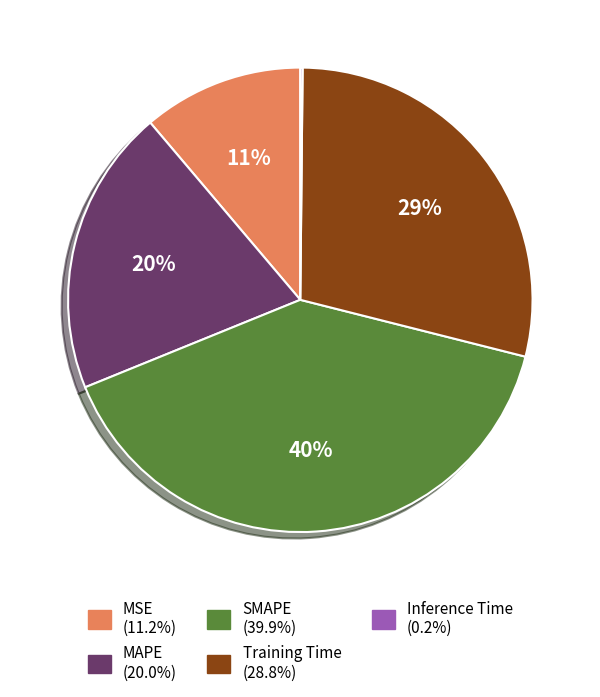

Which has a higher value, SMAPE or MAPE?

SMAPE